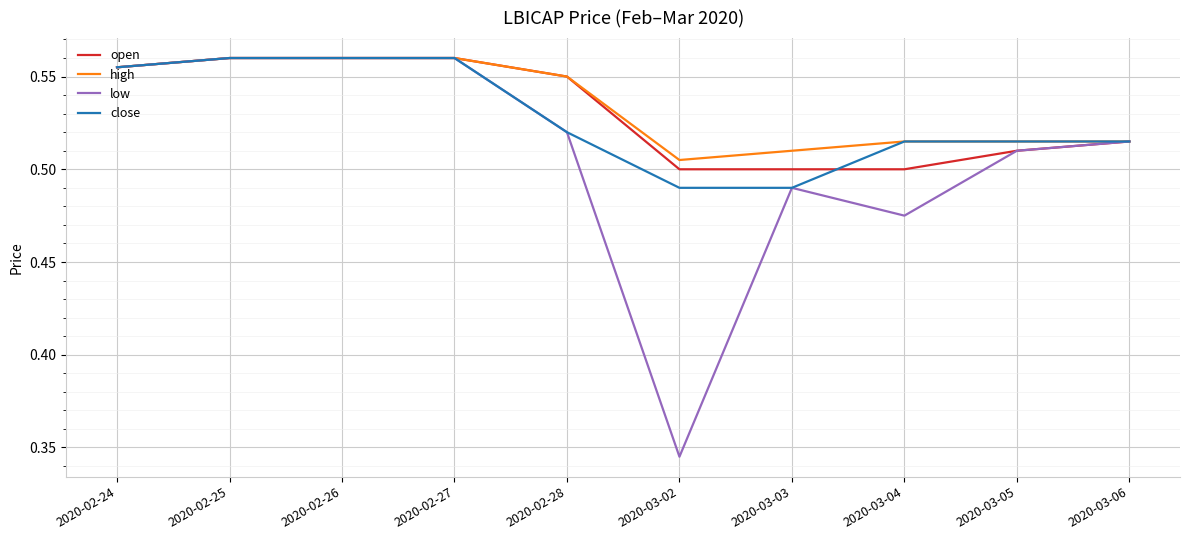

The value of close at 2020-03-03 is 0.2. True or false?

False